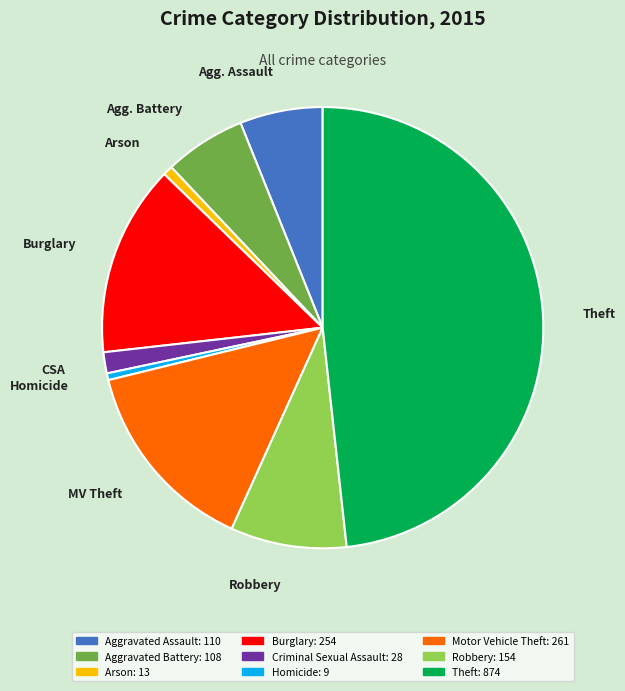

Does any single category account for the majority?

No